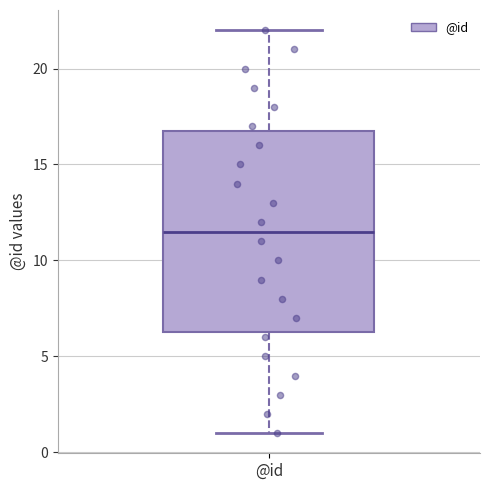

Read this box plot against the y-axis: the position of the median line, the range covered by the box, and the ends of both whiskers. The values are not printed on the chart, so give them approximately, as read against the axis.

median 11.5, box 6.5 to 17.0, whiskers 1.0 to 22.0